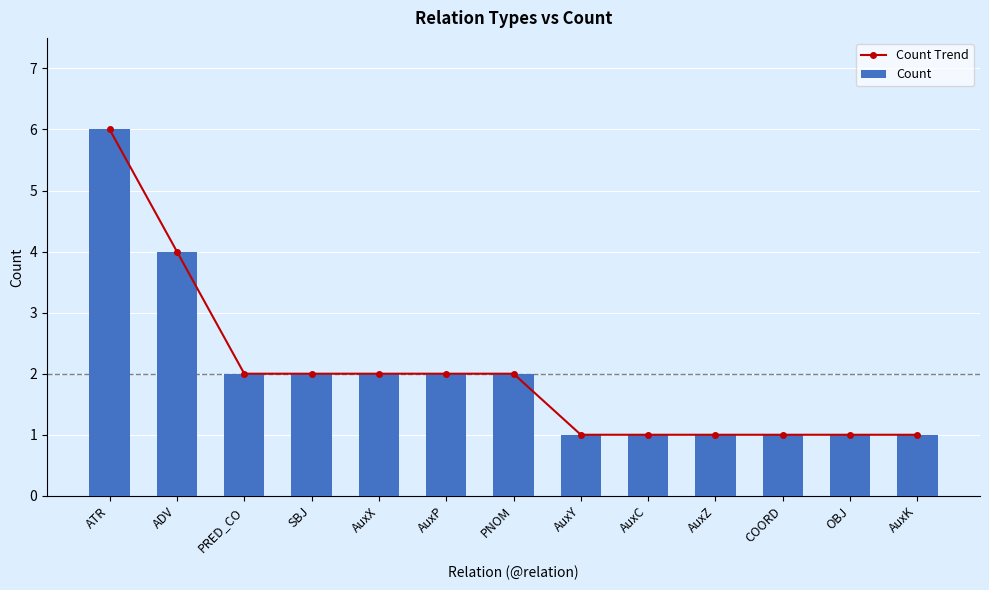

What is the total value across all series at AuxK?

2